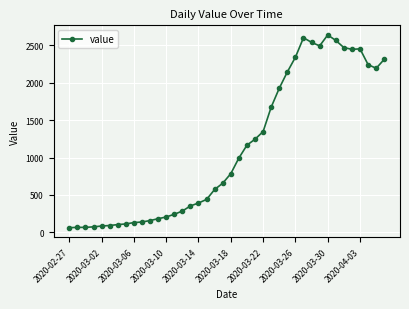

What is the sum of all values?

44980